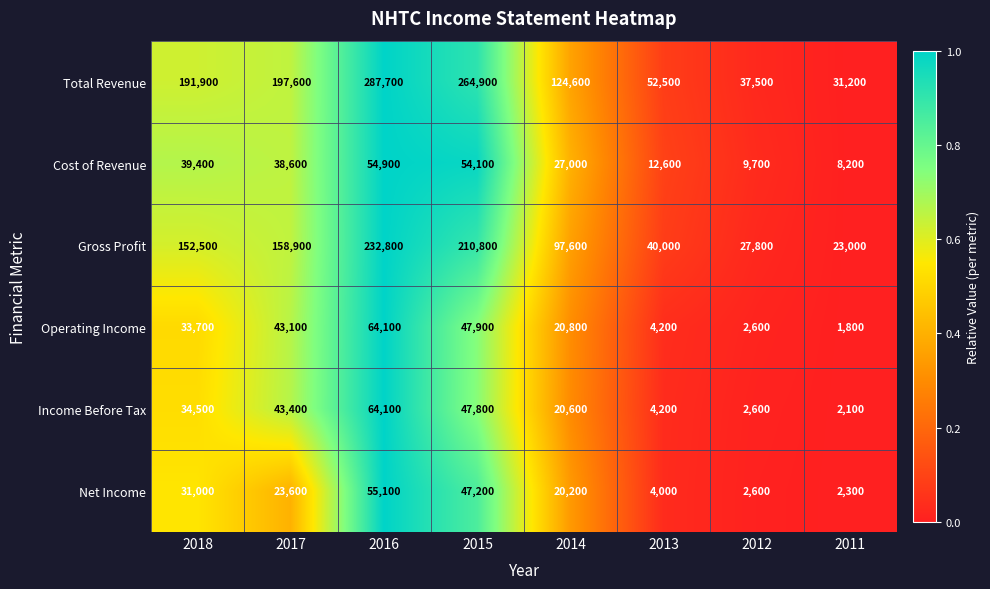

At which label does Net Income first exceed 23600?

2018